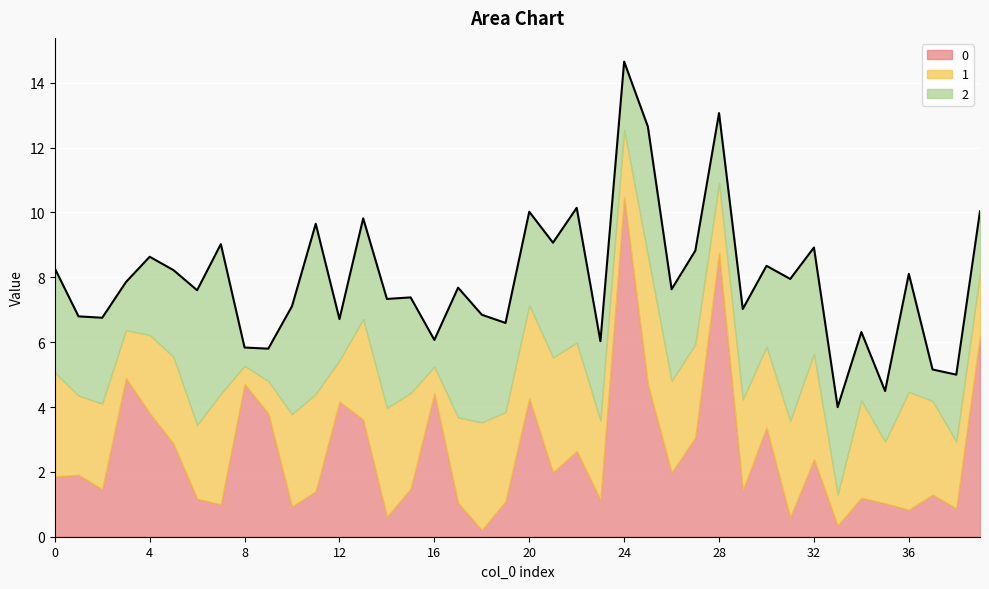

What is the average value of the 1 series?

2.6